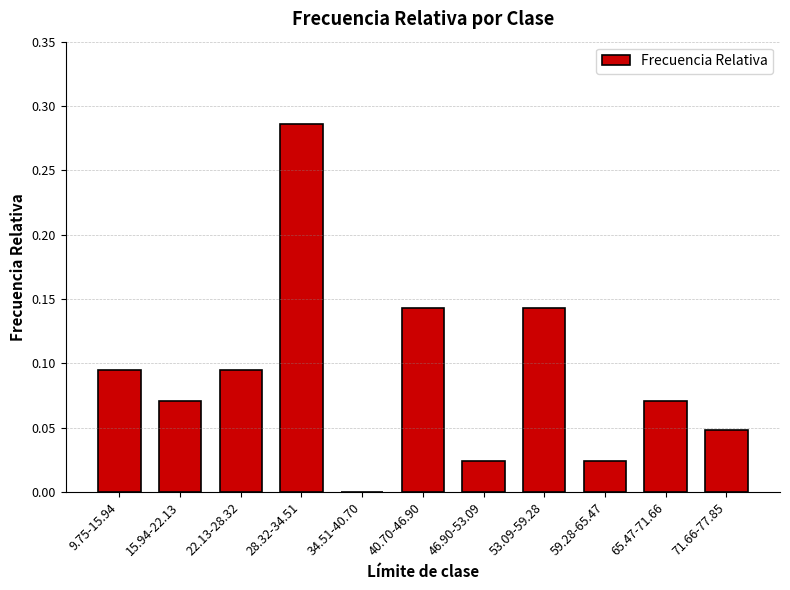

How many distinct data groups are displayed?

1